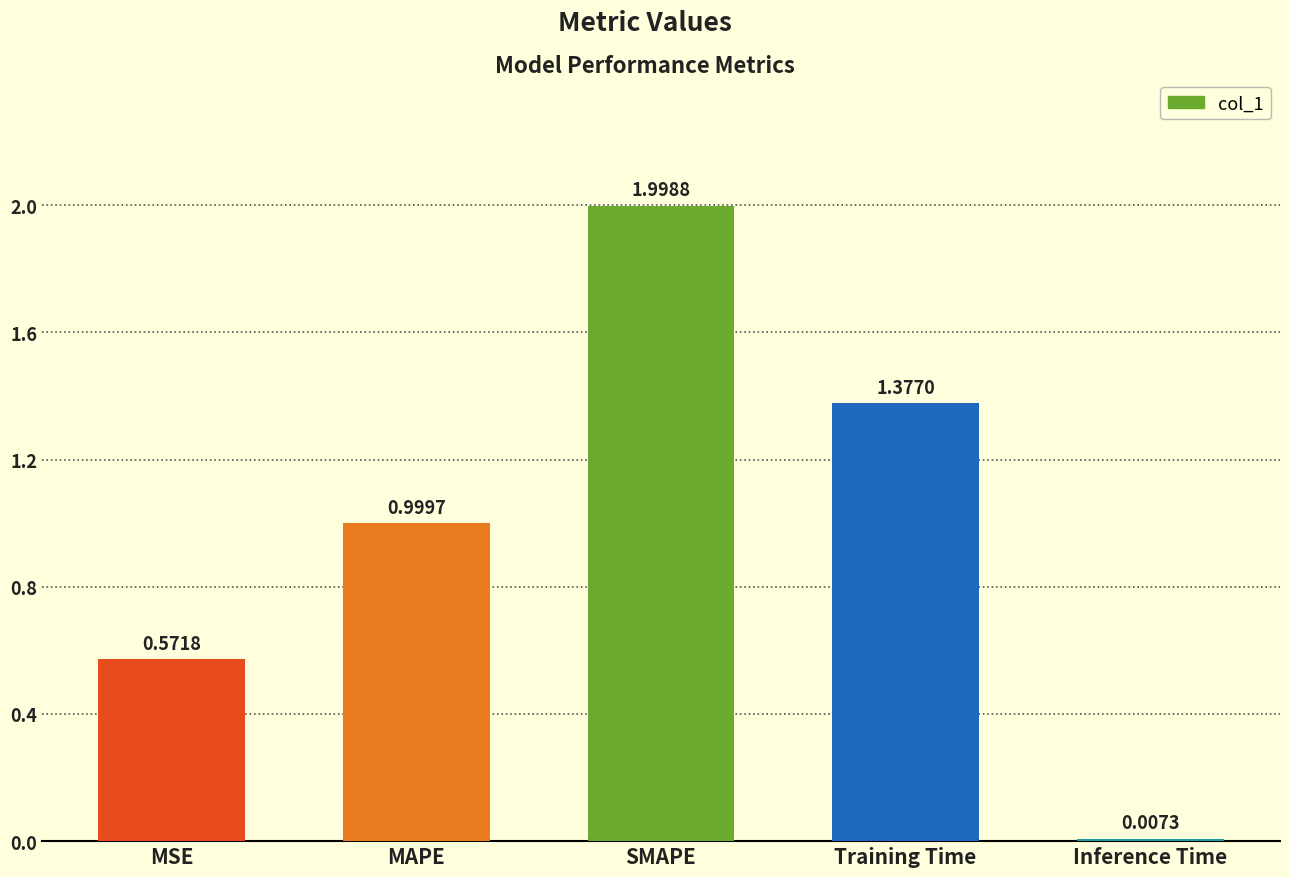

True or false: the data shows 0.8 at Training Time.

False